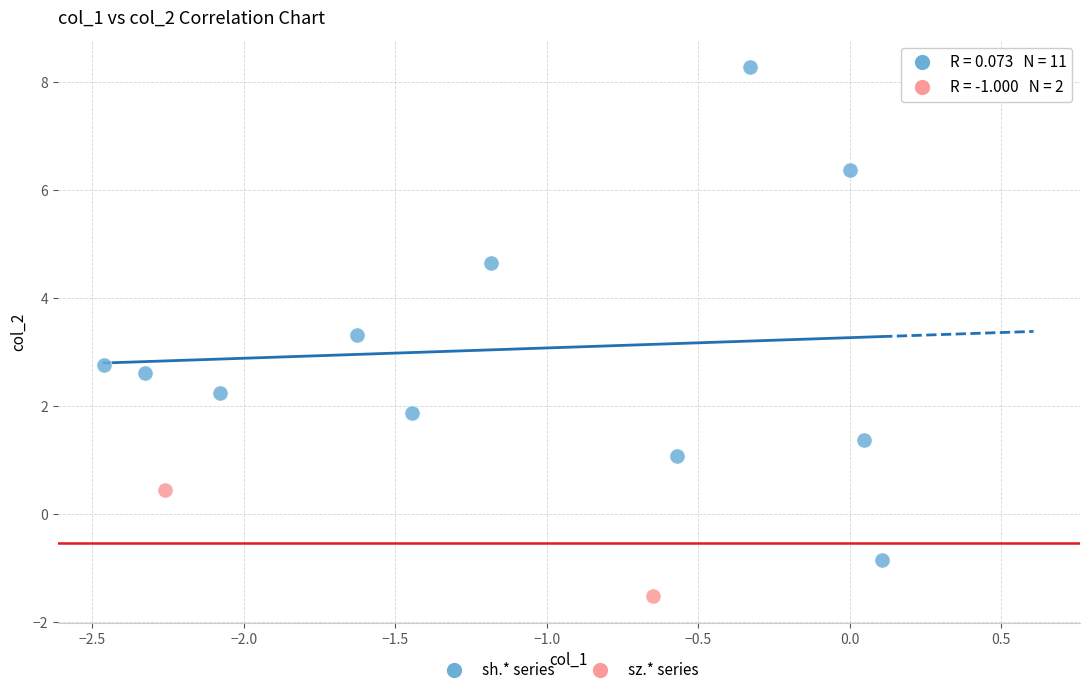

Which series reaches the maximum Y coordinate?

sh.* series